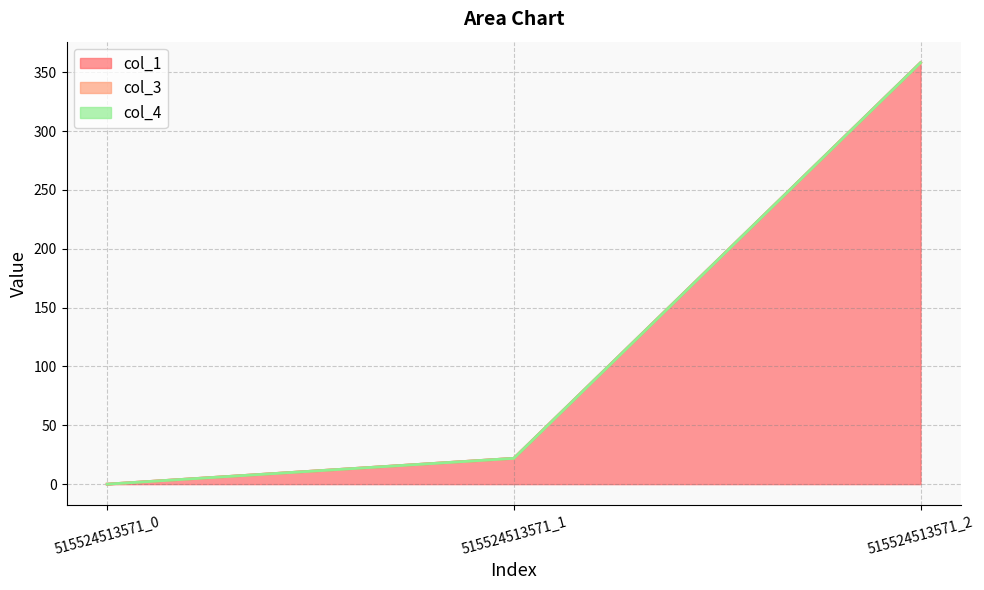

Which series has the largest range (max minus min)?

col_1